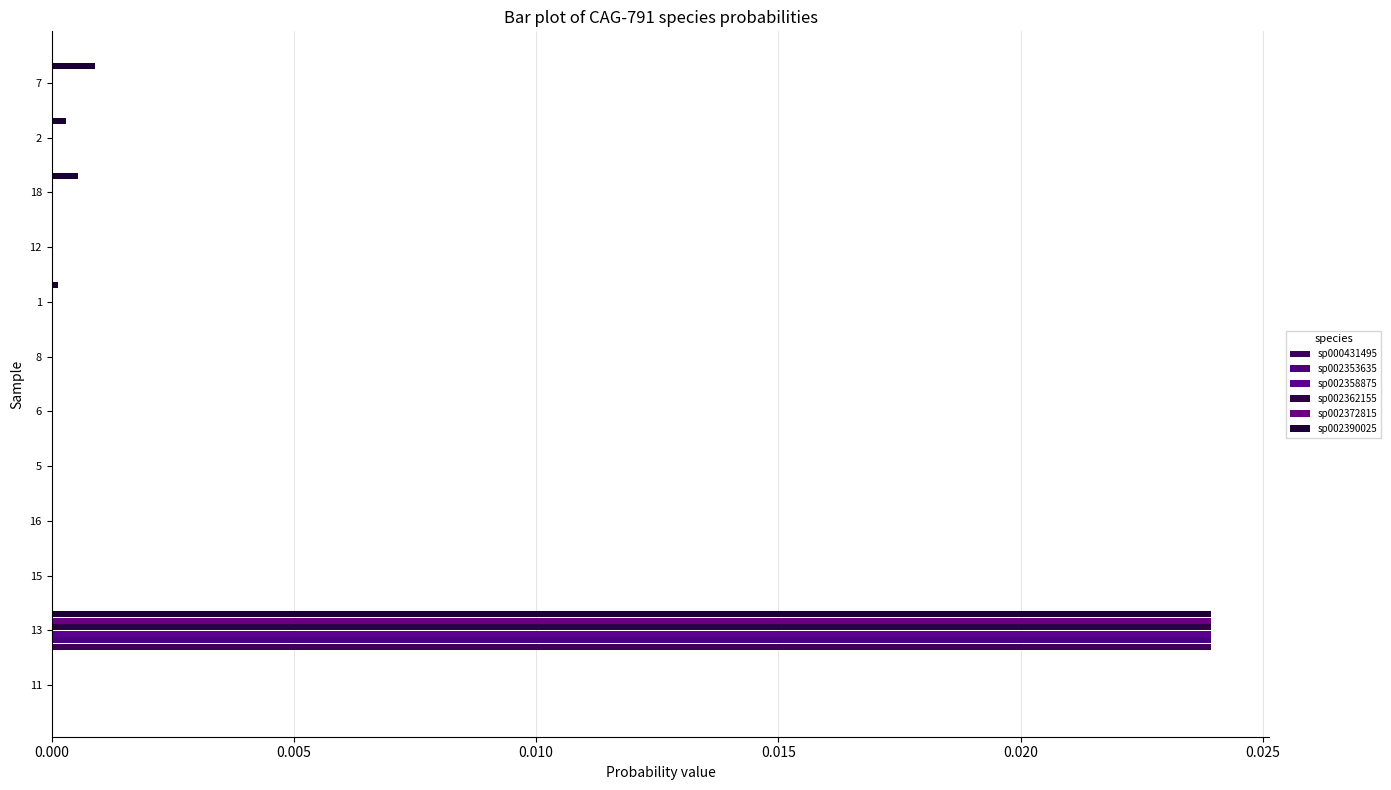

Which series has the largest total across all categories?

sp002390025